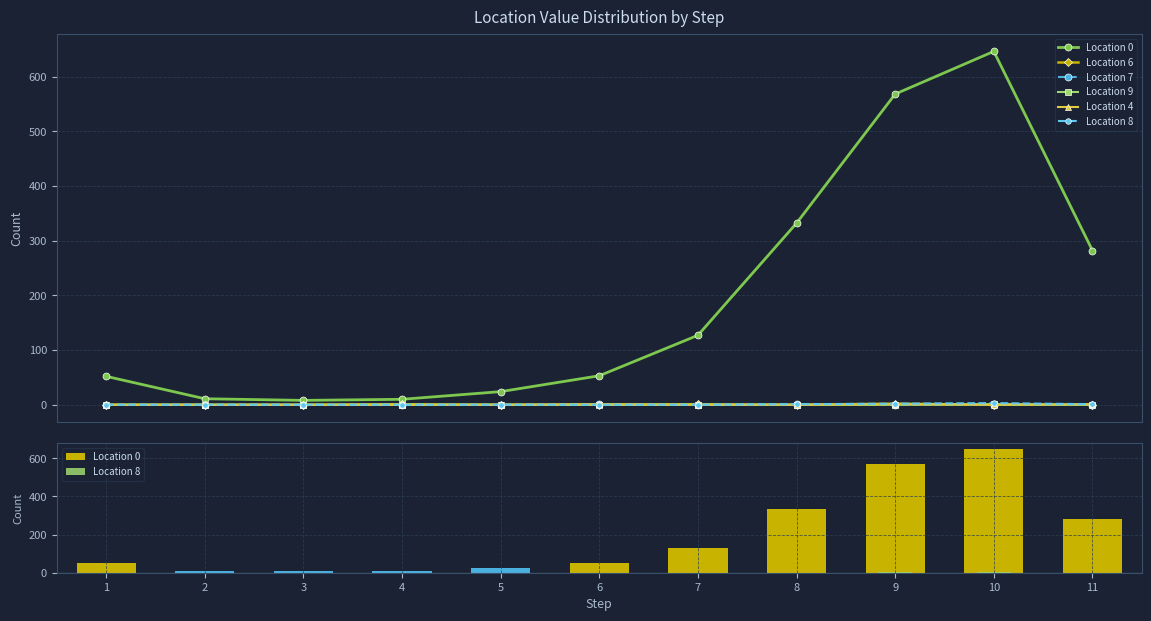

At how many categories does at least one series exceed 134?

4